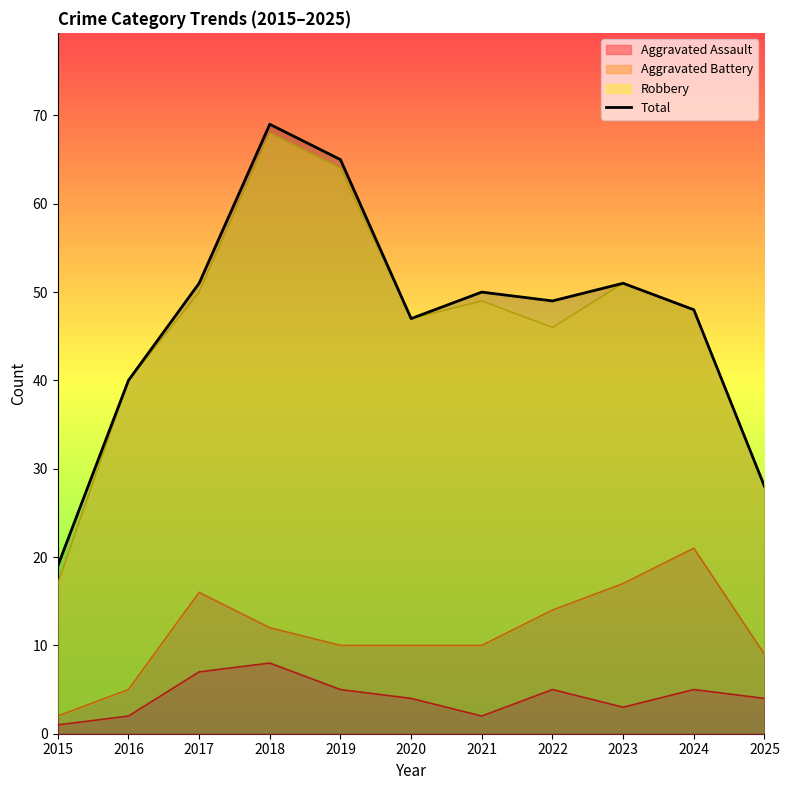

List the labels in order of value, smallest first.

2015, 2025, 2016, 2020, 2024, 2022, 2021, 2017, 2023, 2019, 2018